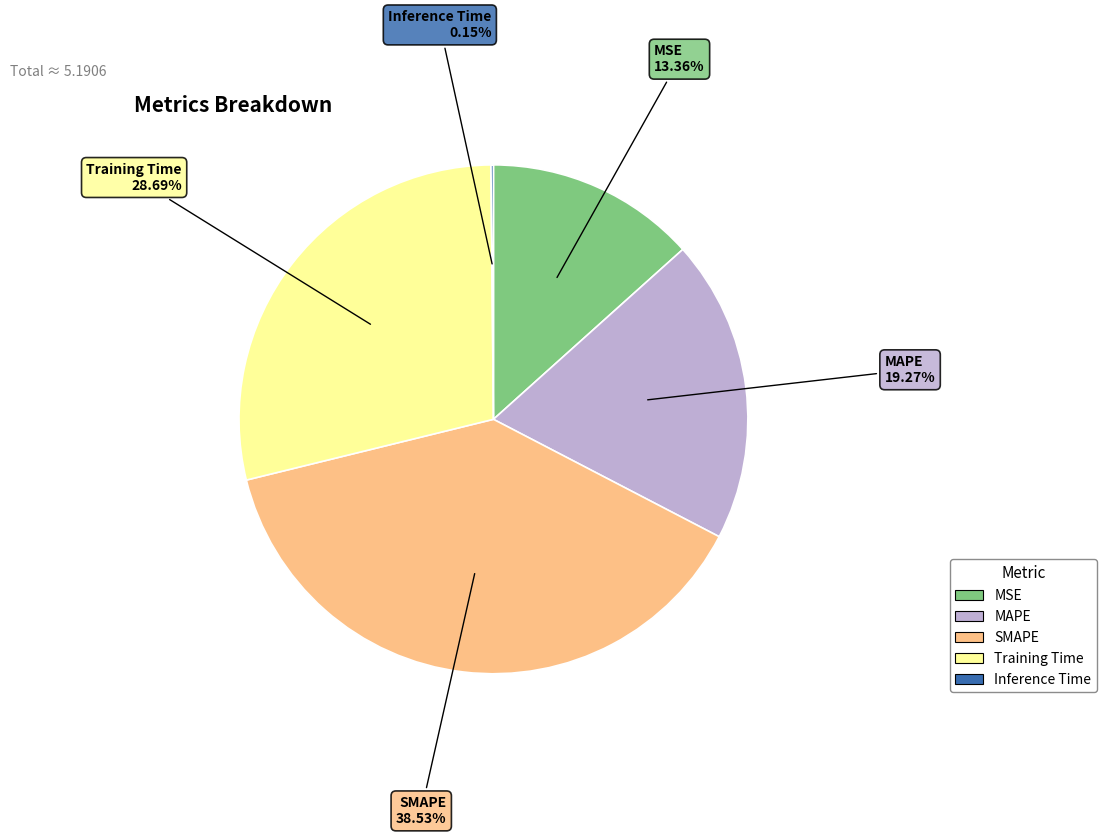

True or false: MAPE accounts for 19% of the total.

True